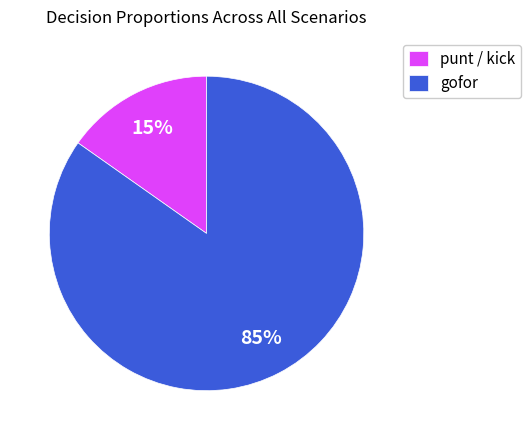

Which has a higher value, punt / kick or gofor?

gofor